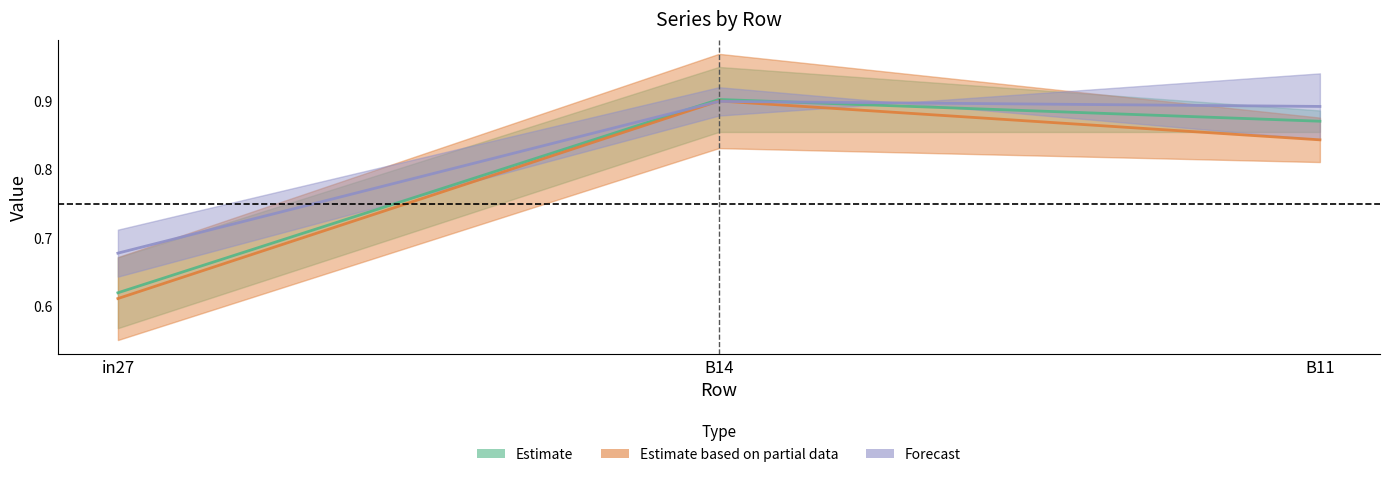

What is the difference between the second highest and minimum values in the job31_scenario0_67 series?

0.2